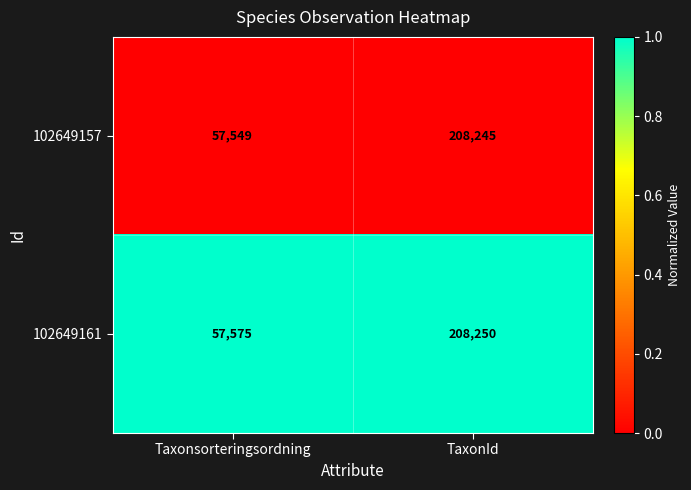

Reading left to right, list all the values displayed in this chart.

102649157: 57549	208245
102649161: 57575	208250